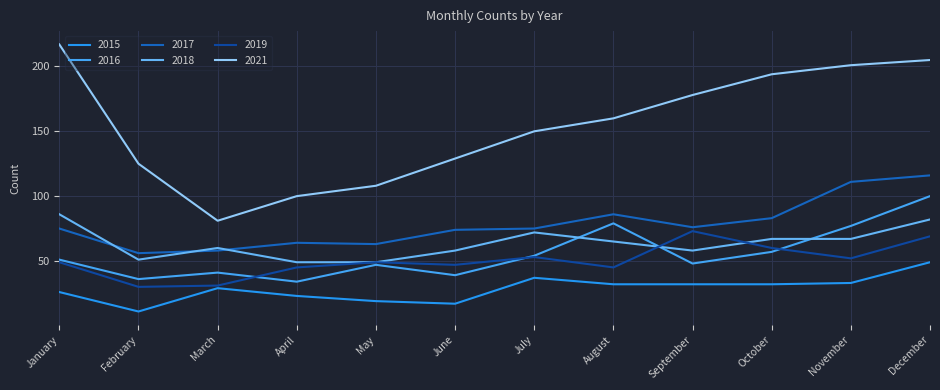

True or false: 2019 has a value of 49 at May.

True